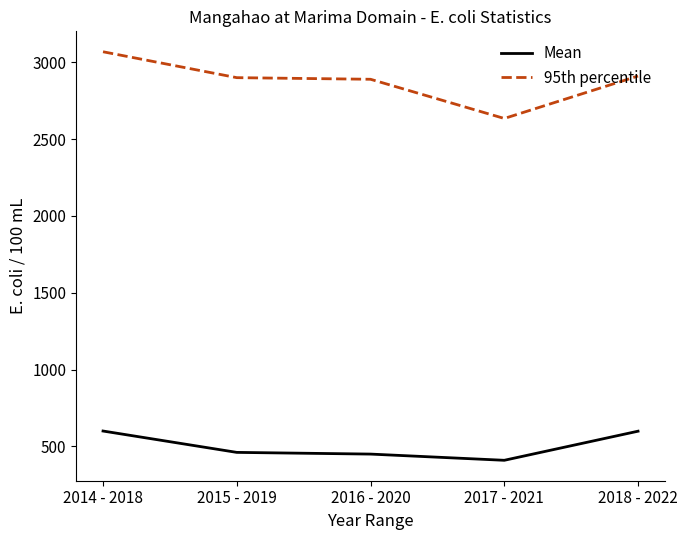

How many lines are shown in the chart?

2